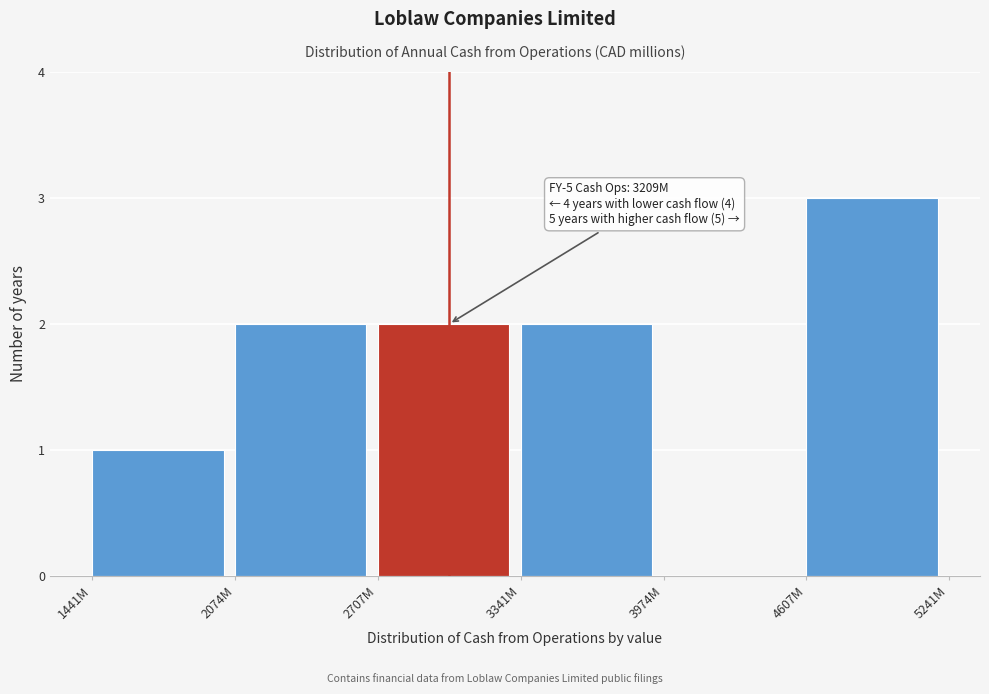

Reading left to right, what are all the values shown in this chart?

1441M=1	2074M=2	2707M=2	3341M=2	3974M=0	4607M=3